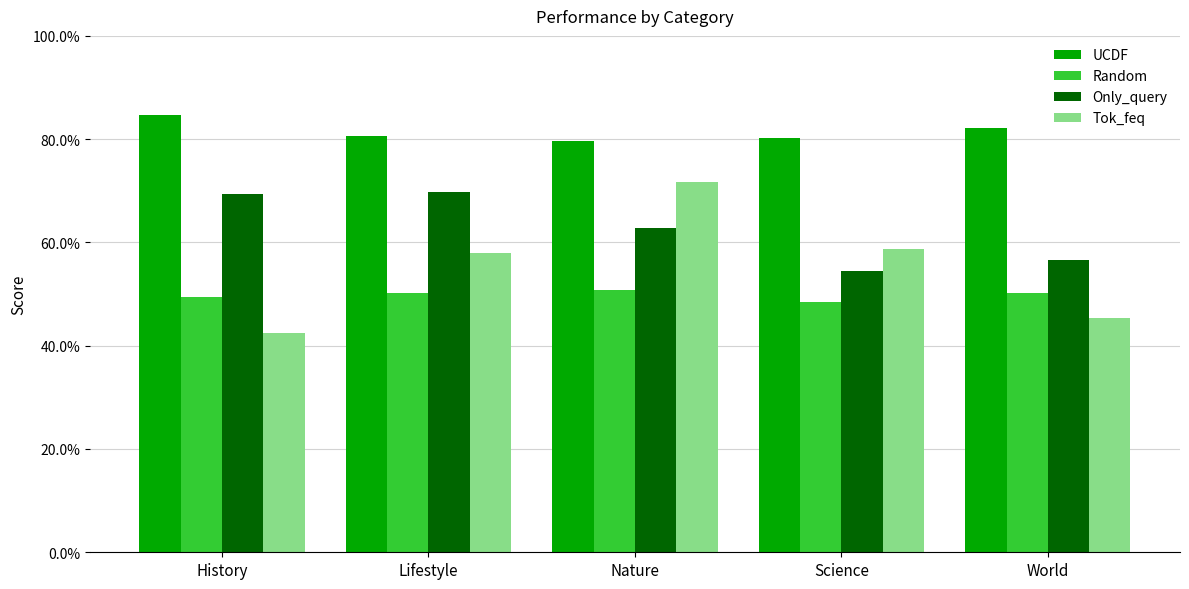

The value of Tok_feq at Science is 58.7. True or false?

True